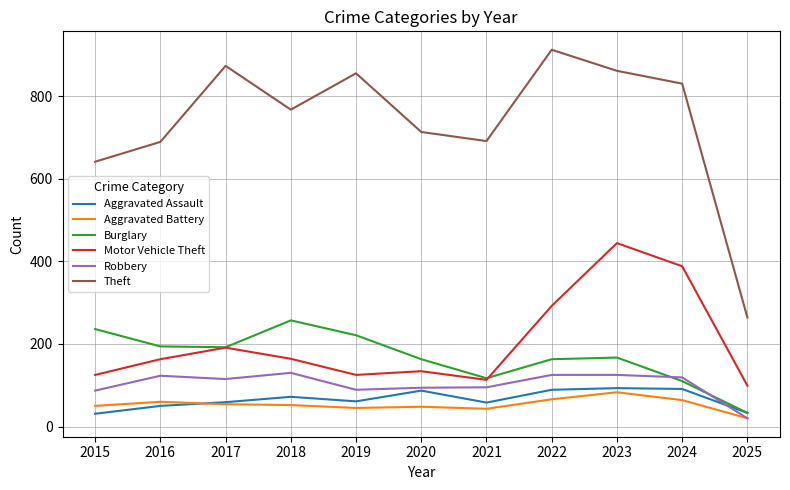

How many lines are shown in the chart?

6